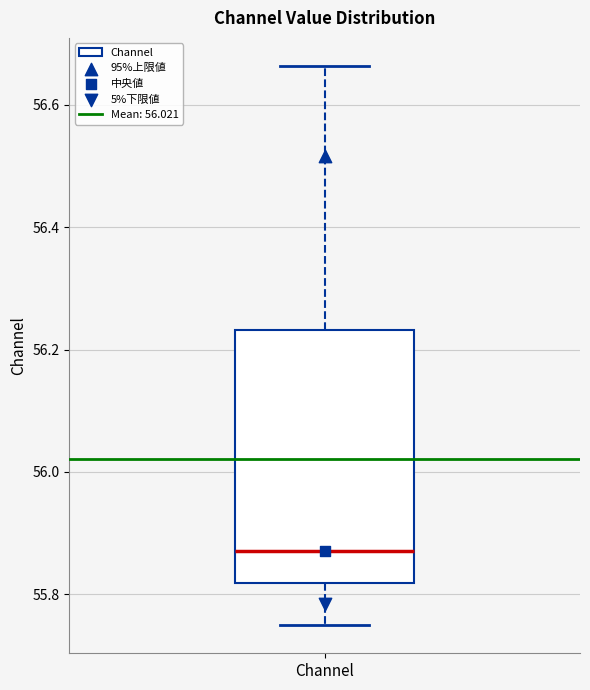

Read this box plot against the y-axis: the position of the median line, the range covered by the box, and the ends of both whiskers. The values are not printed on the chart, so give them approximately, as read against the axis.

median 55.88, box 55.82 to 56.24, whiskers 55.74 to 56.66